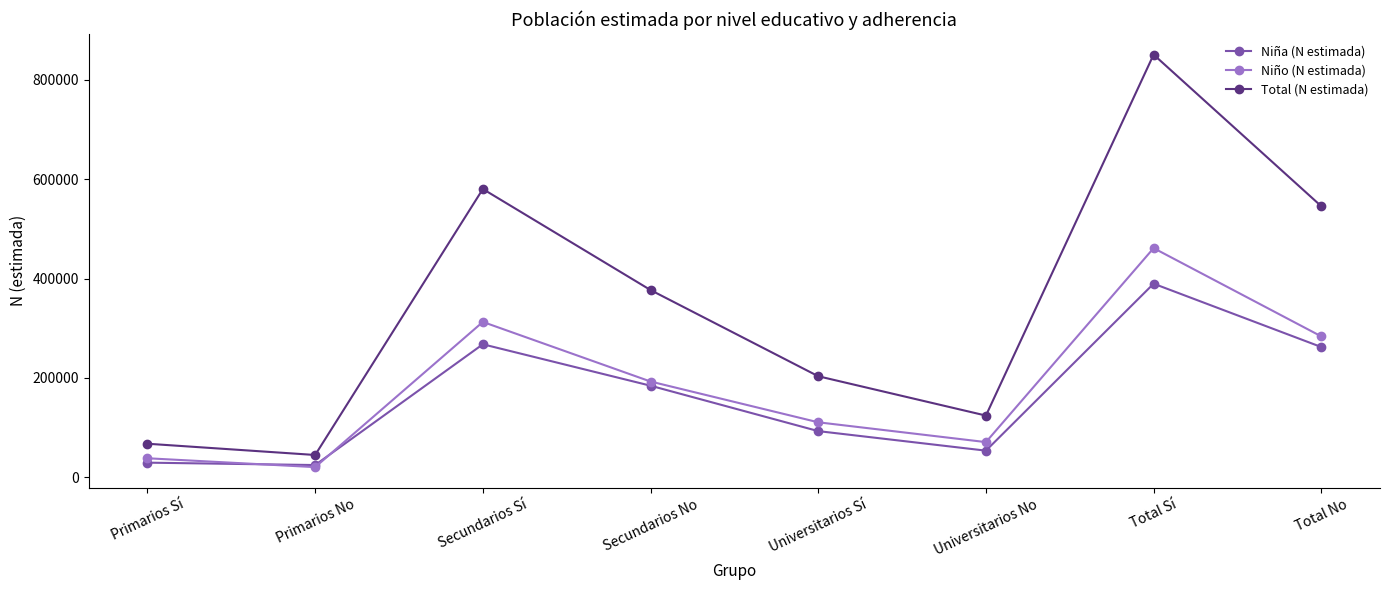

How many values in the Niño (N estimada) series are below 192623?

4